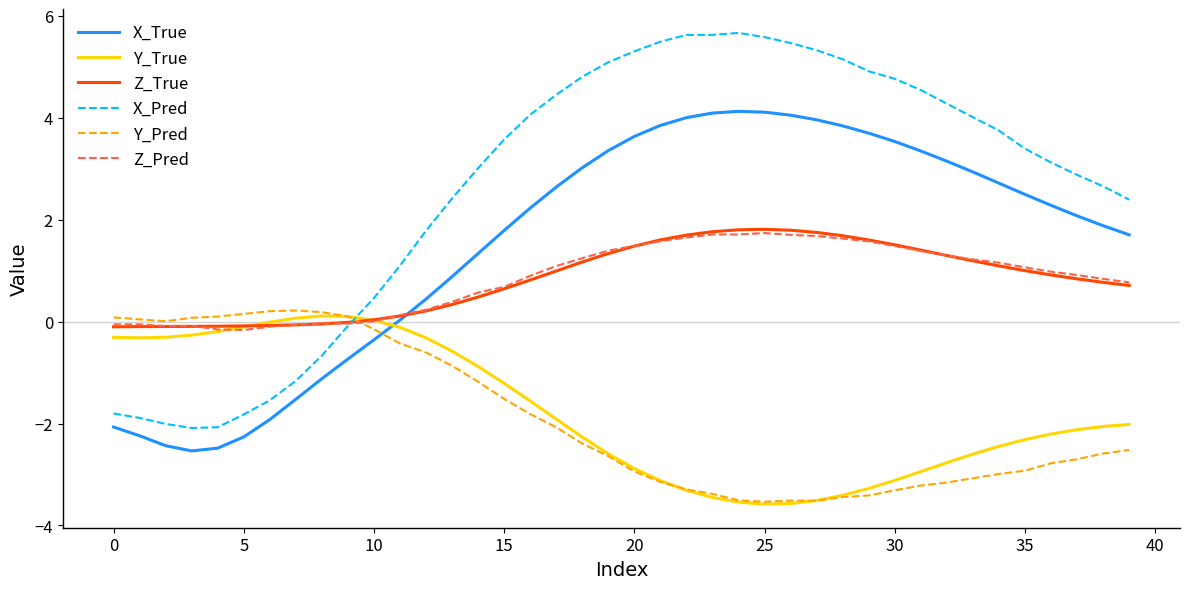

What is the greatest value displayed?

5.7